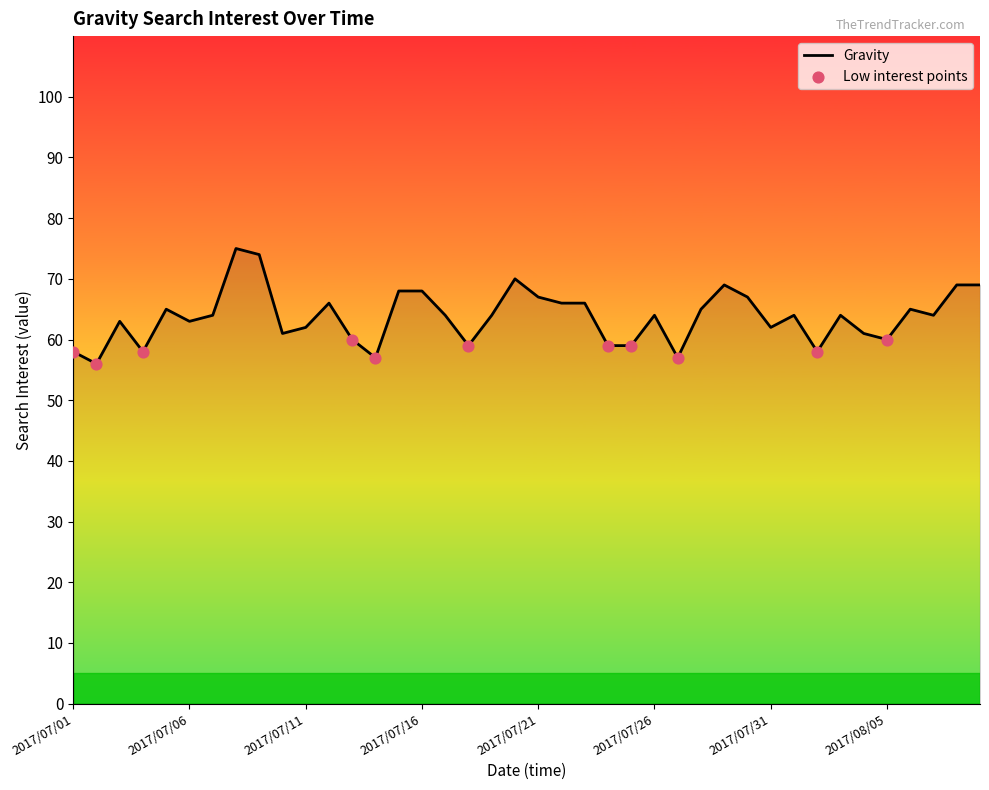

What is the difference between the maximum and minimum values?

19